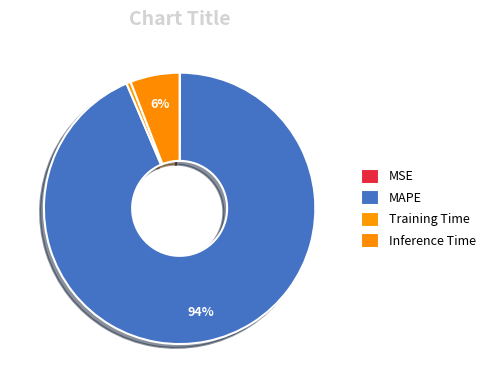

Combined, what portion of the pie is Training Time and Inference Time?

6.4%